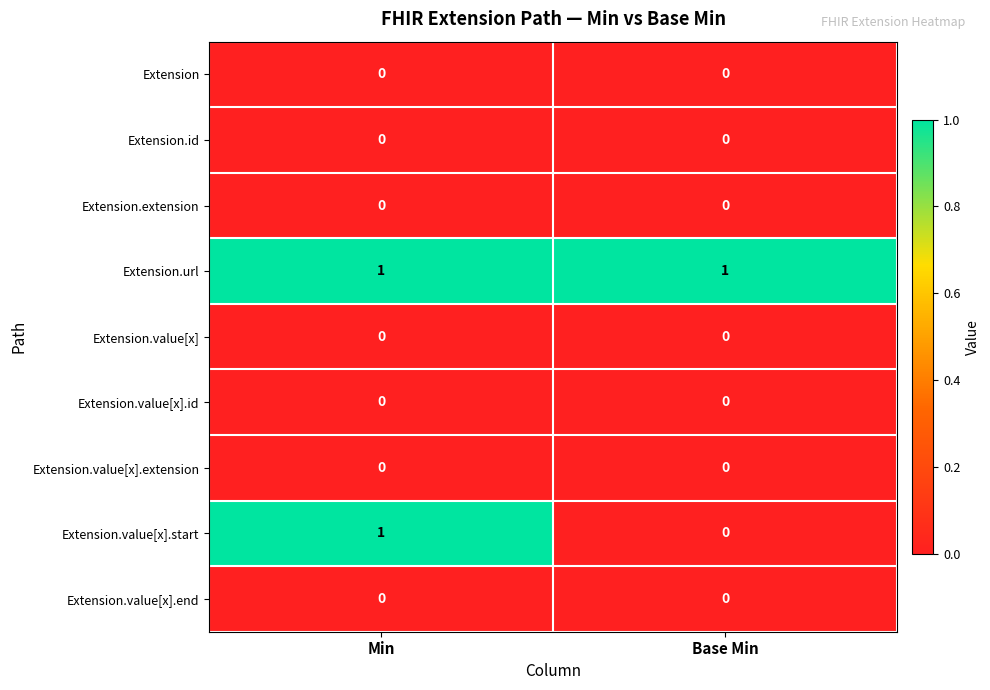

Reading left to right, extract all data points from this chart.

Extension: 0	0
Extension.id: 0	0
Extension.extension: 0	0
Extension.url: 1	1
Extension.value[x]: 0	0
Extension.value[x].id: 0	0
Extension.value[x].extension: 0	0
Extension.value[x].start: 1	0
Extension.value[x].end: 0	0